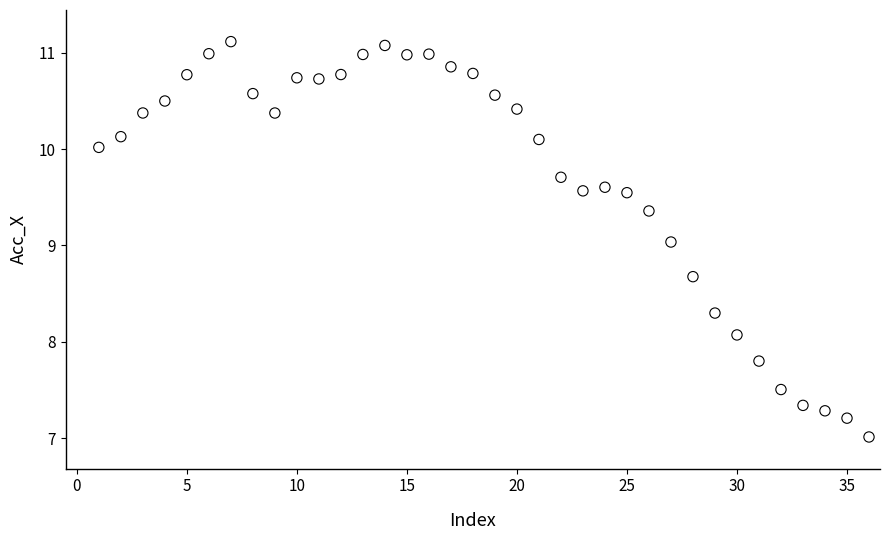

What is the range of X values (max minus min)?

35.0